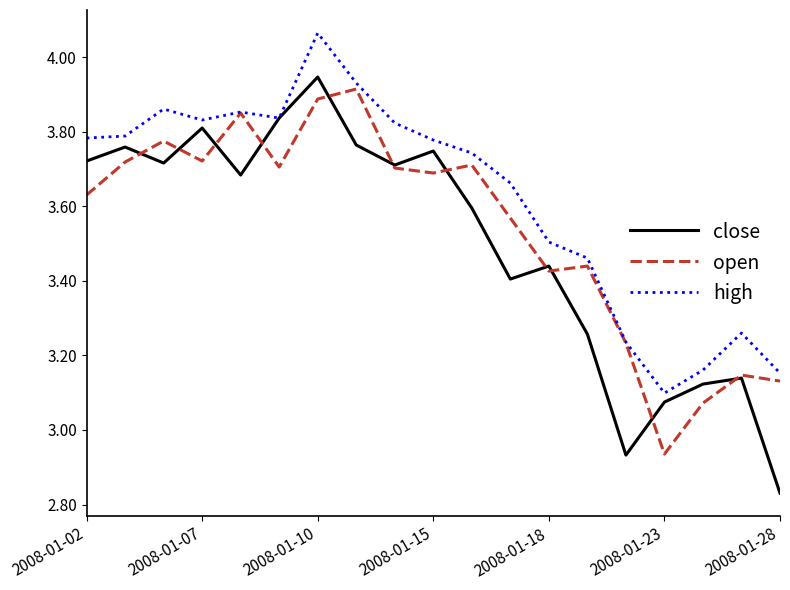

What are all the series names shown in the legend?

close, open, high